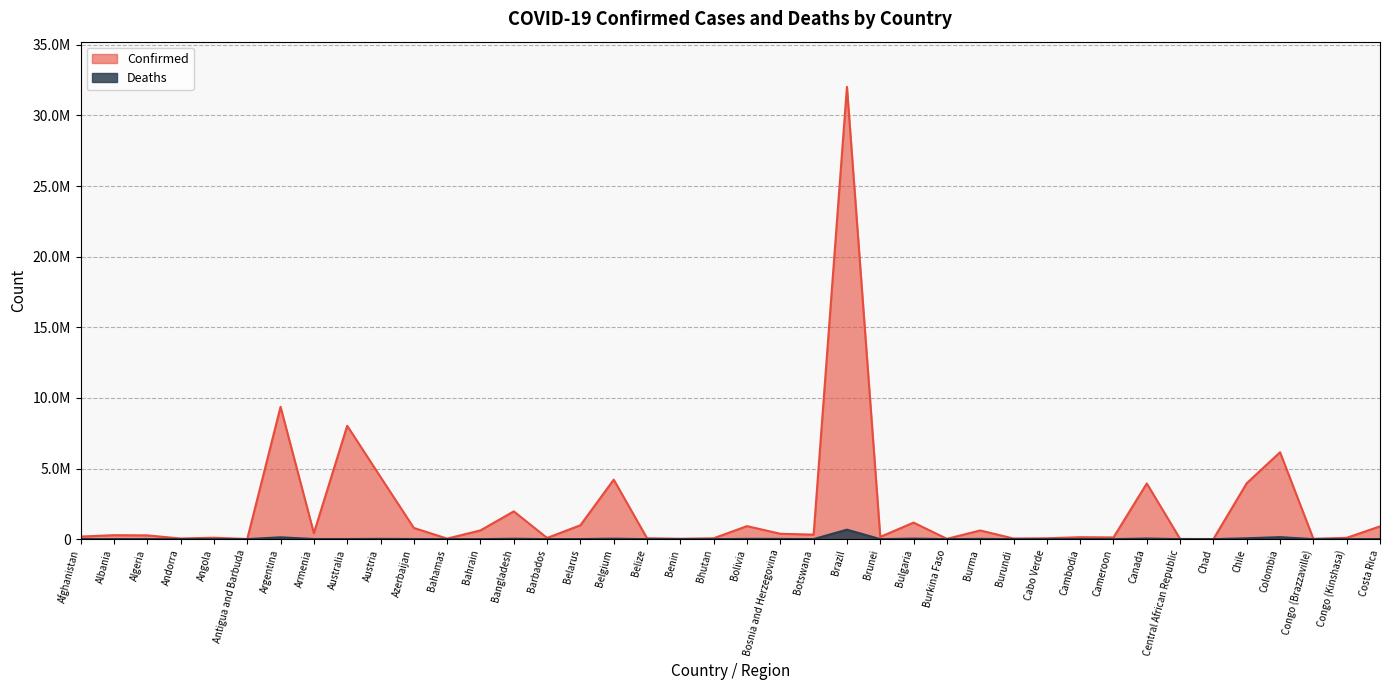

At which label does Confirmed reach its peak?

Brazil